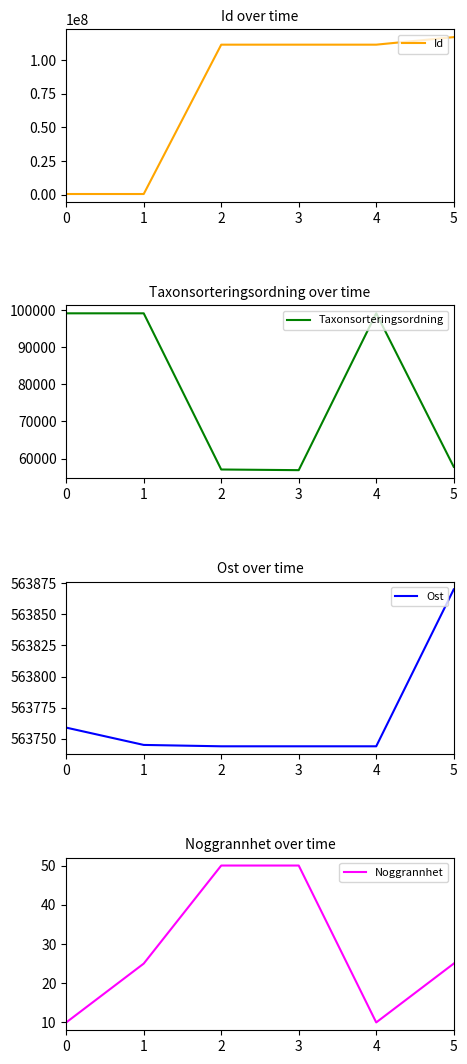

Which series has the largest range (max minus min)?

Id